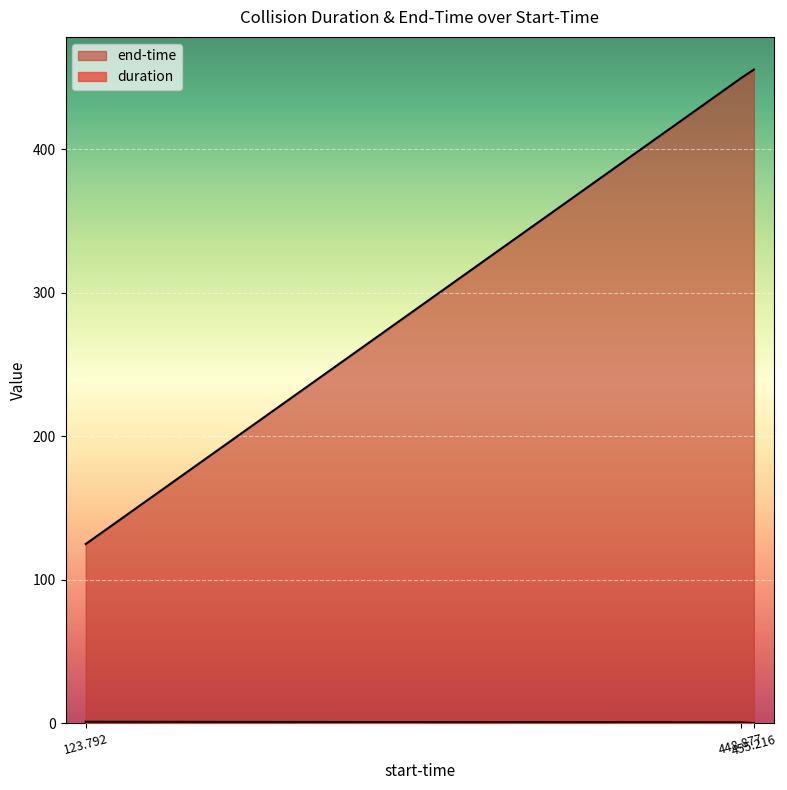

What position from the right is 123.792?

3